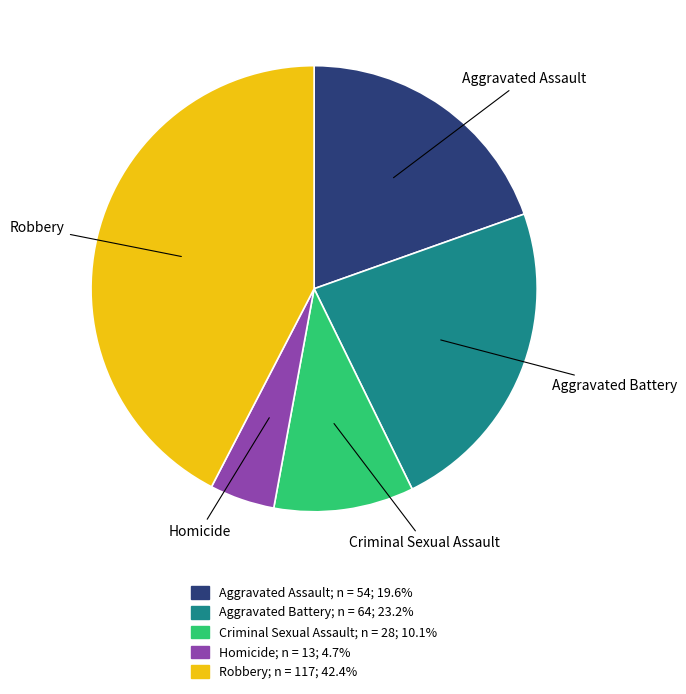

Which has a higher value, Aggravated Battery or Criminal Sexual Assault?

Aggravated Battery